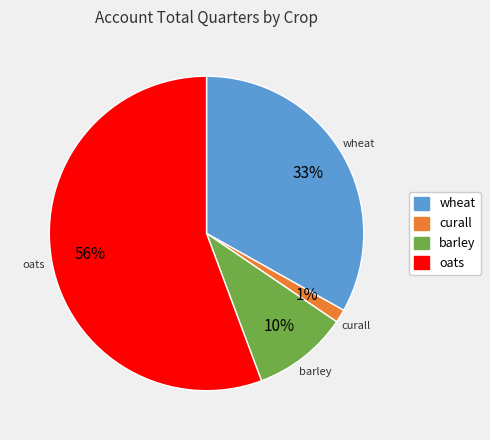

How many segments does this pie chart have?

4